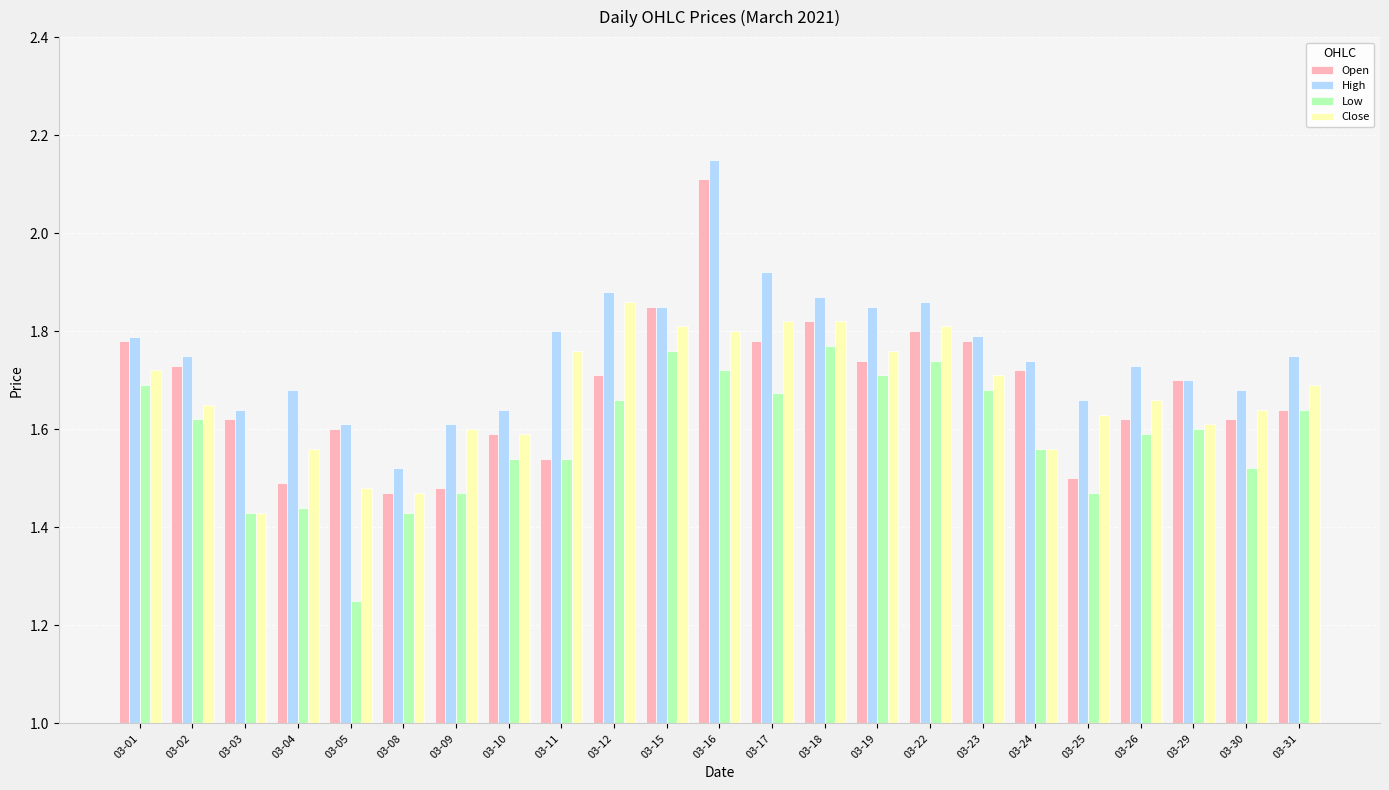

At which category is the sum across all series the highest?

03-16